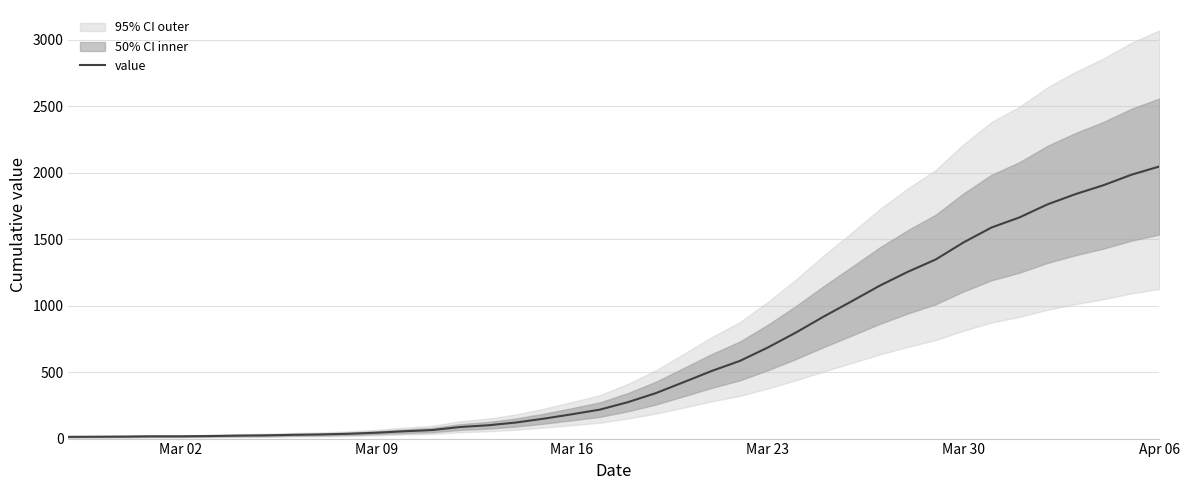

What is the highest value of the value series?

2047